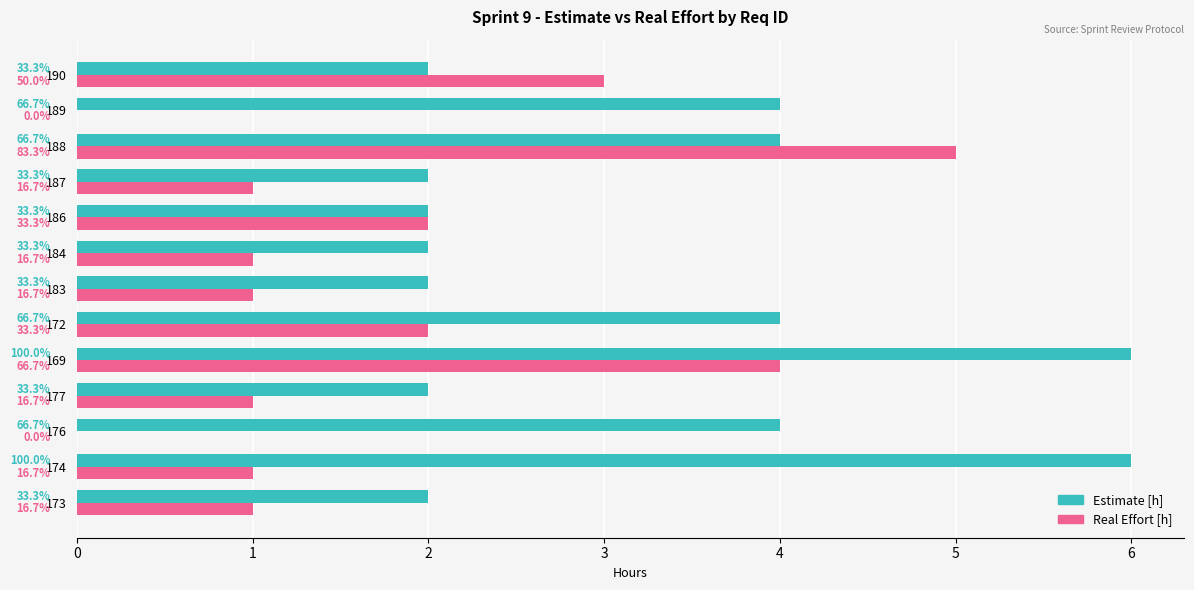

What are all the series names shown in the legend?

Estimate [h], Real Effort [h]